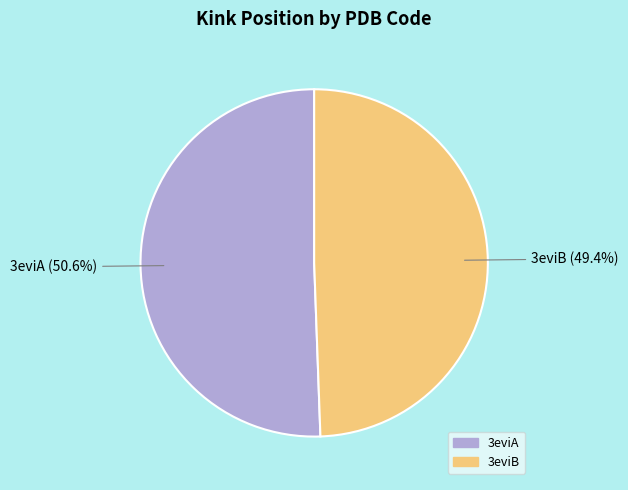

Which has a higher value, 3eviB or 3eviA?

3eviA